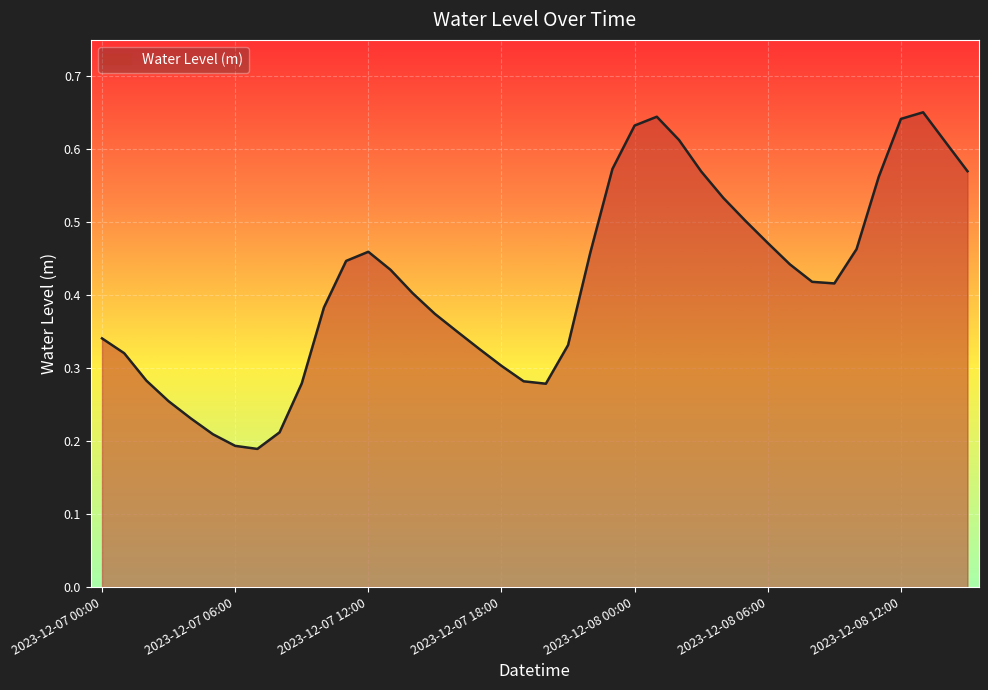

What is the label of the 17th point from the right?

2023-12-07 23:00